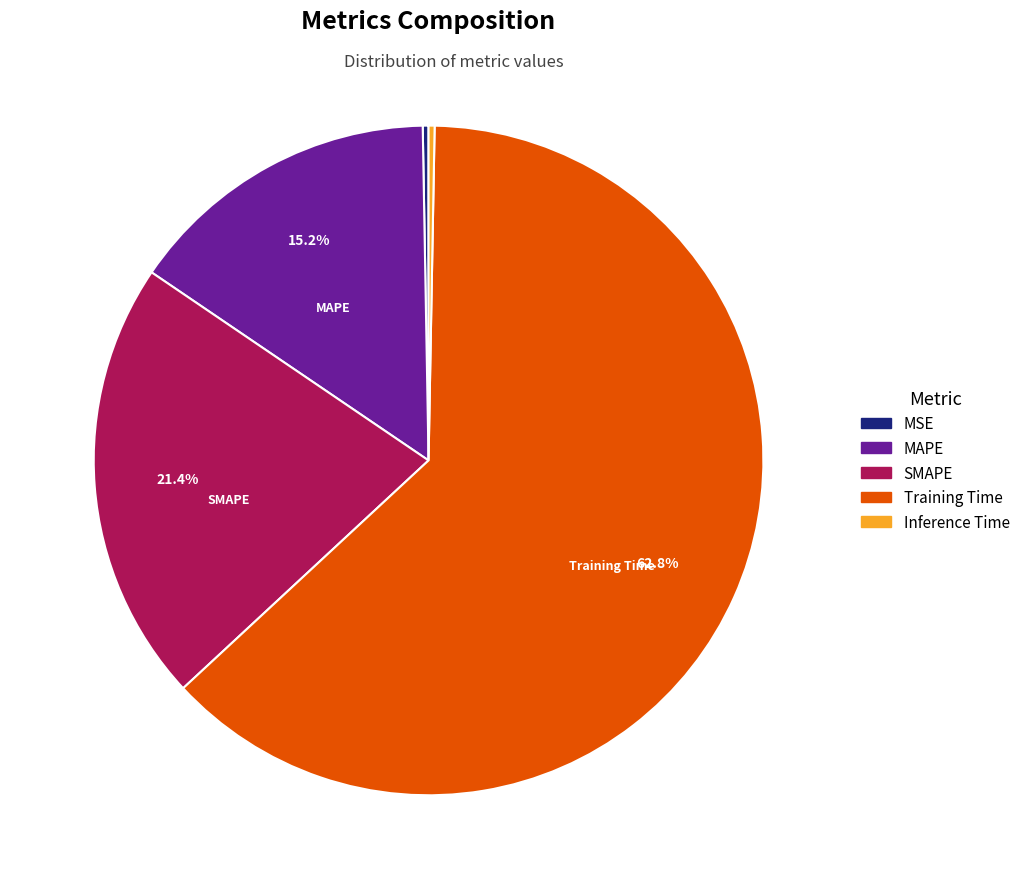

Is Training Time the majority of the pie?

Yes